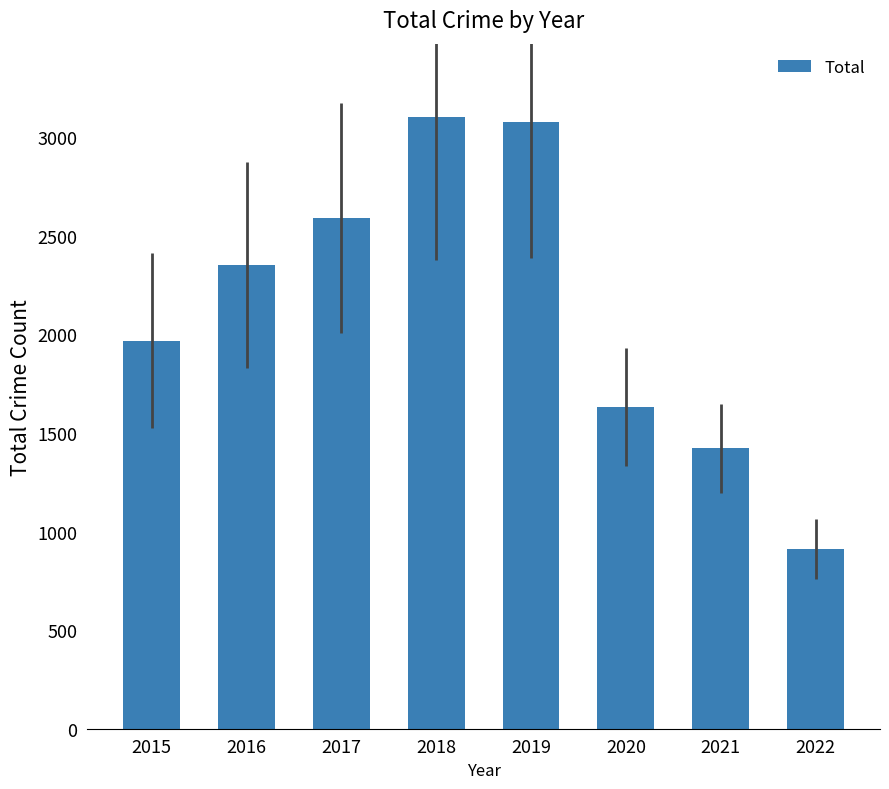

Is it true that the value at 2015 is 1968?

True